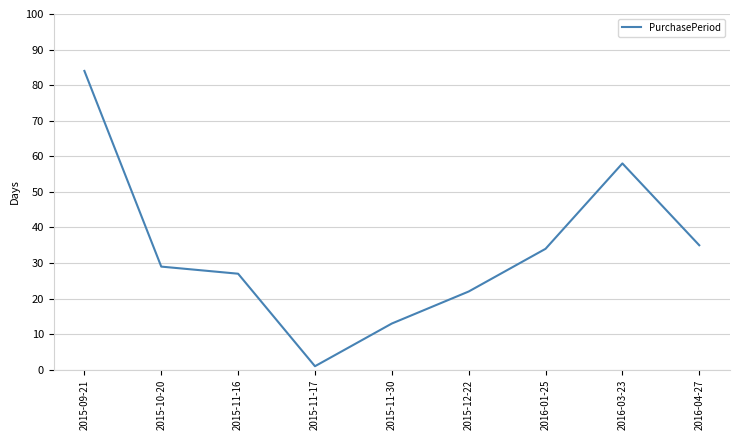

What is the approximate value at 2015-10-20, to the nearest 10?

30